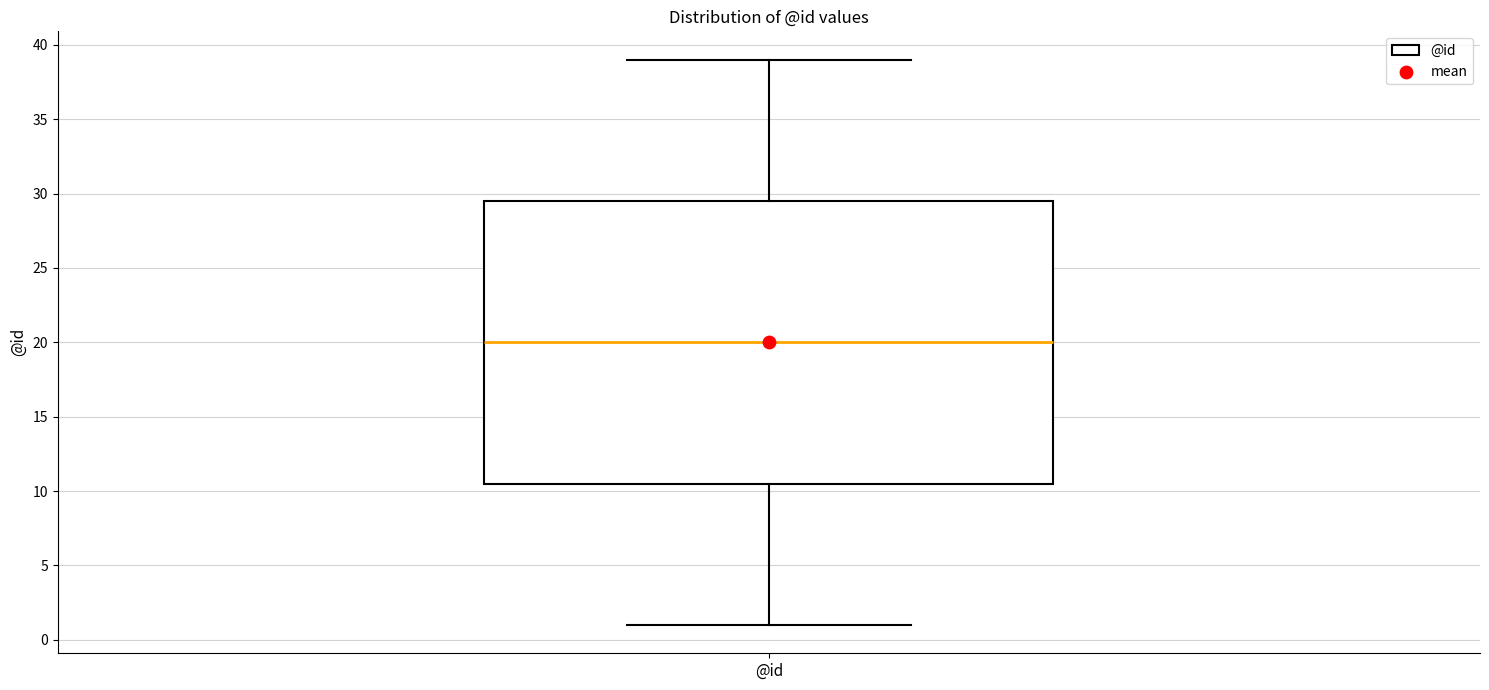

Transcribe this box plot: give where the median line is, the range the box spans, and where the two whiskers end, as read against the y-axis. The values are not printed on the chart, so give them approximately, as read against the axis.

median 20.0, box 10.5 to 29.5, whiskers 1.0 to 39.0